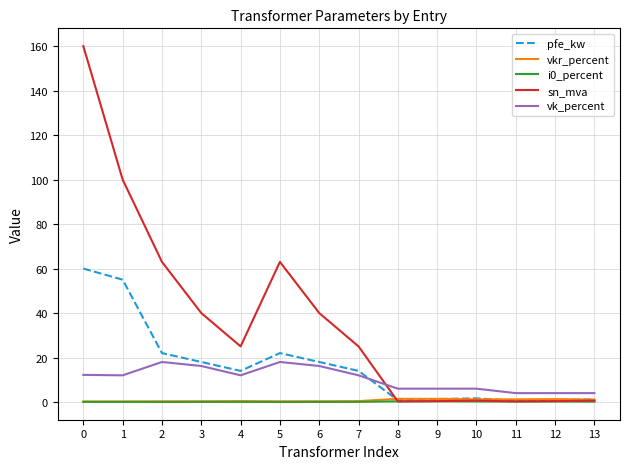

The value of vkr_percent at 8 is 1.4. True or false?

True